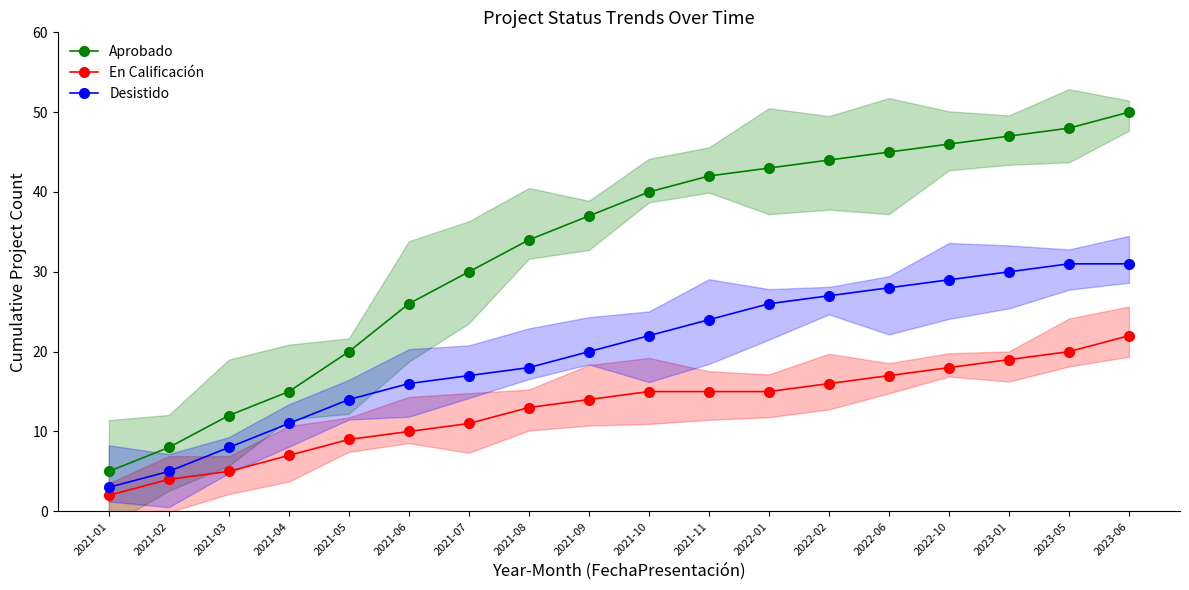

What is the smallest value displayed?

2